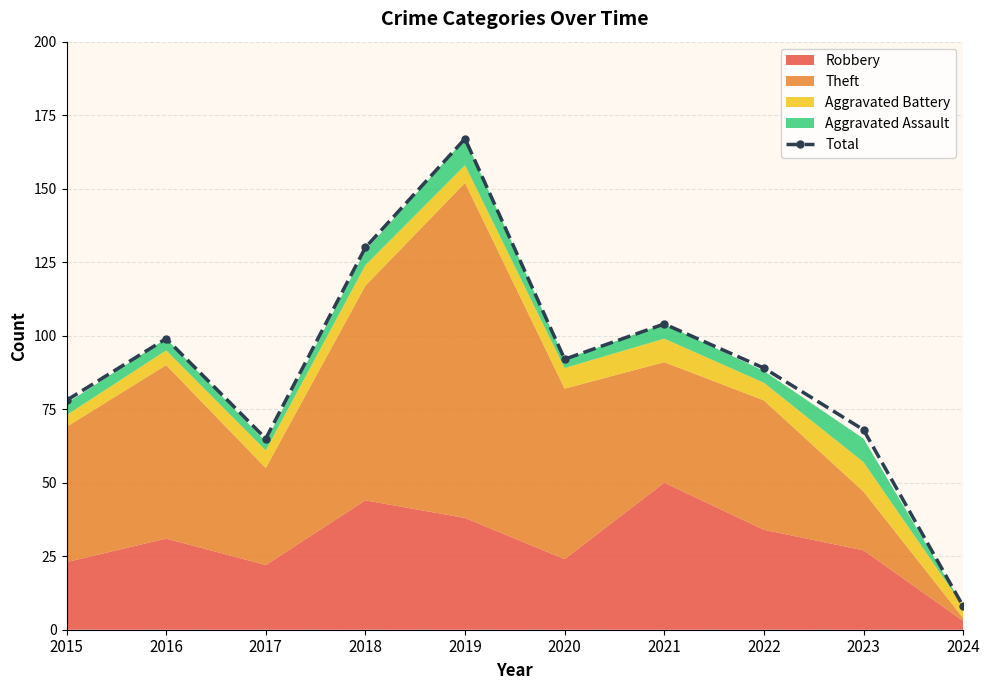

What is the average value?

90